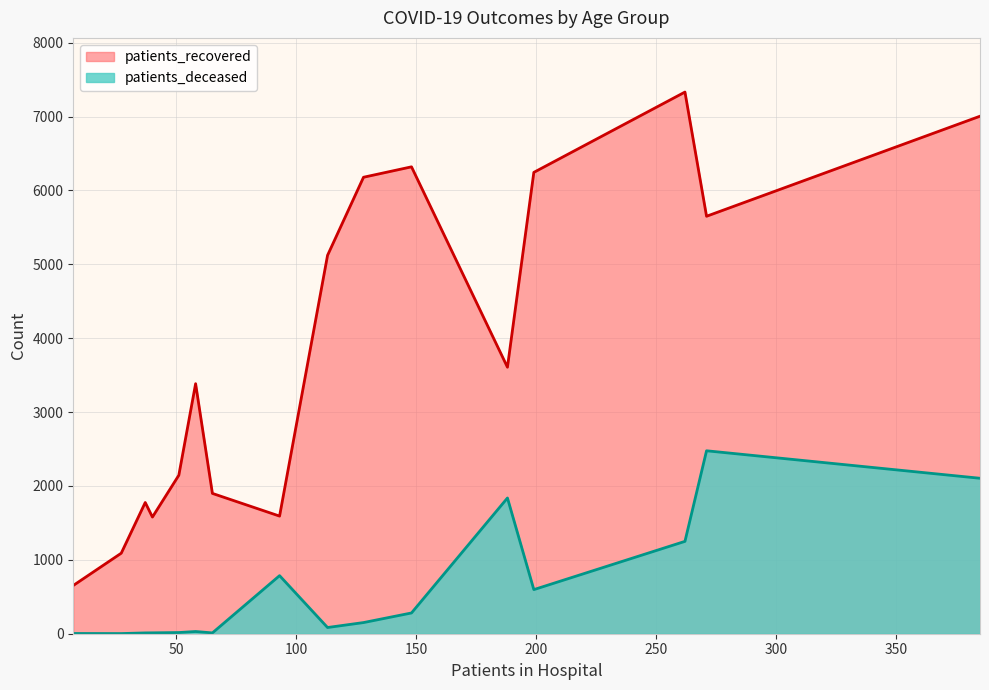

At how many categories does at least one series exceed 1746?

12